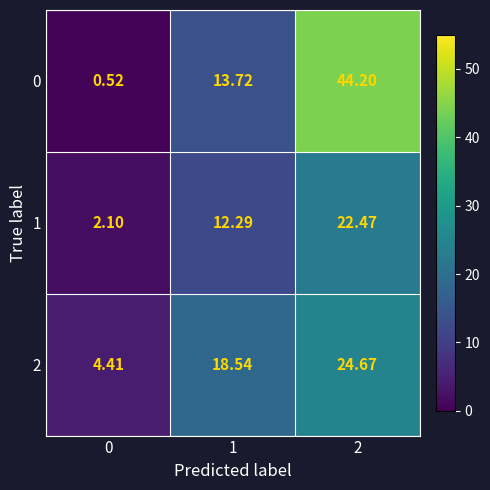

Is the value of 2 at 1 greater than the value of 0 at 1?

Yes